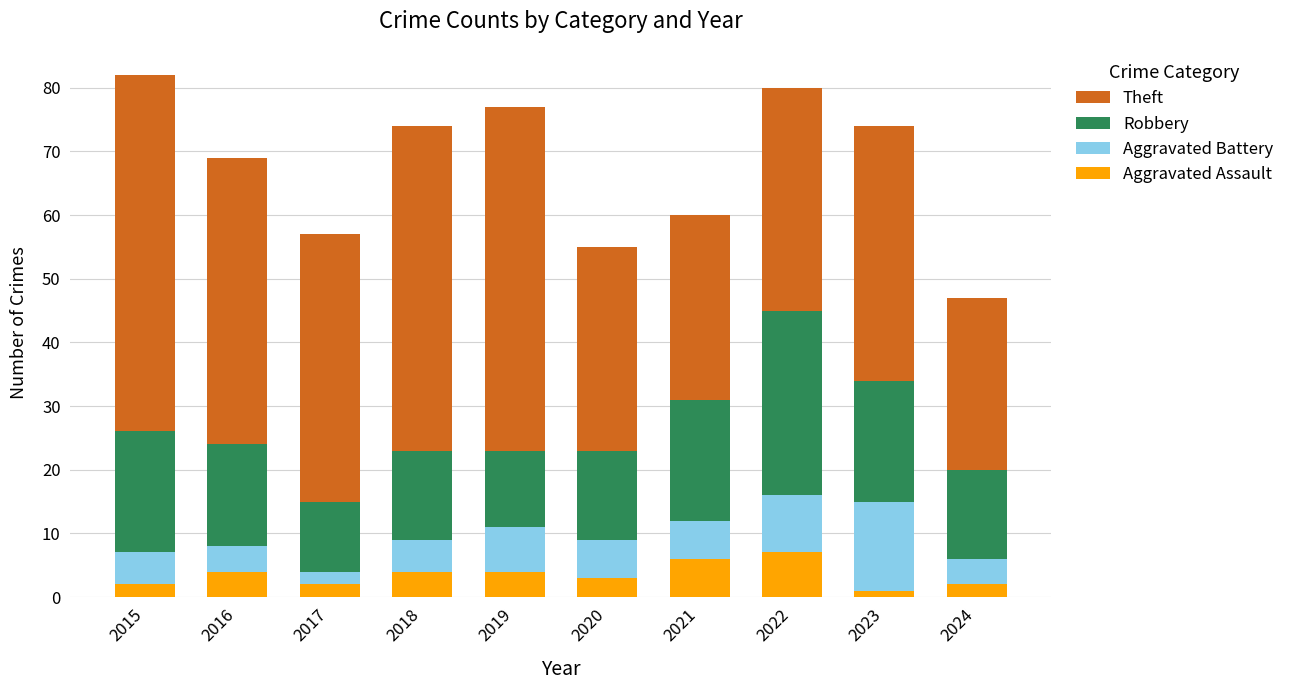

How many data points does each series have?

10